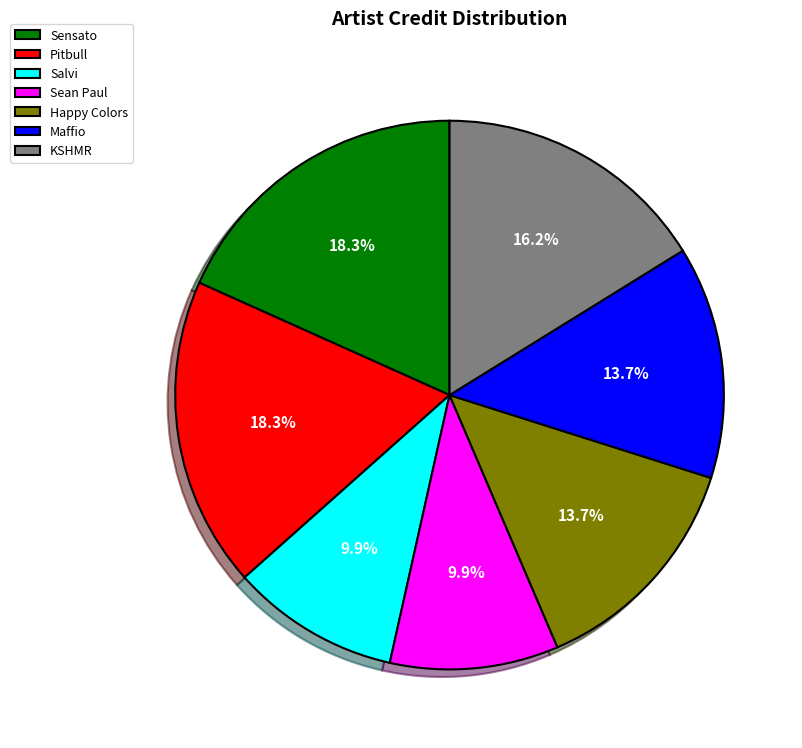

Does any single category account for the majority?

No